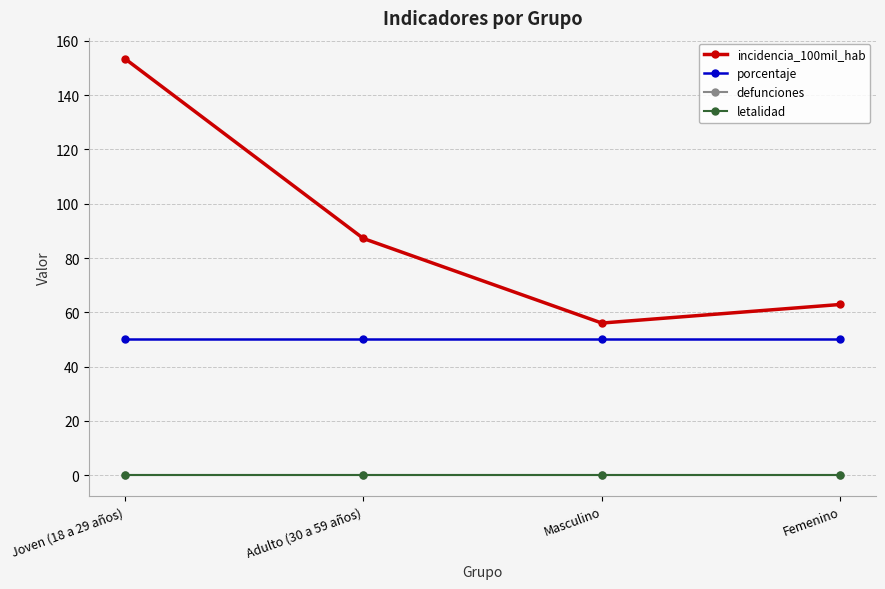

What is the sum of all porcentaje values?

200.0